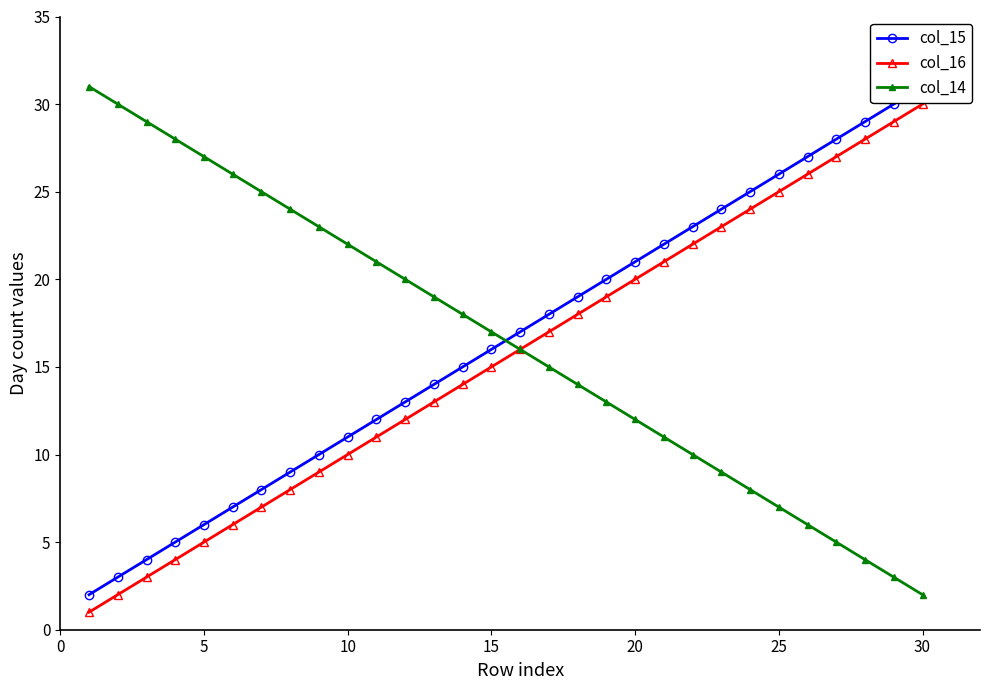

The value of col_14 at 15 is 17. True or false?

True